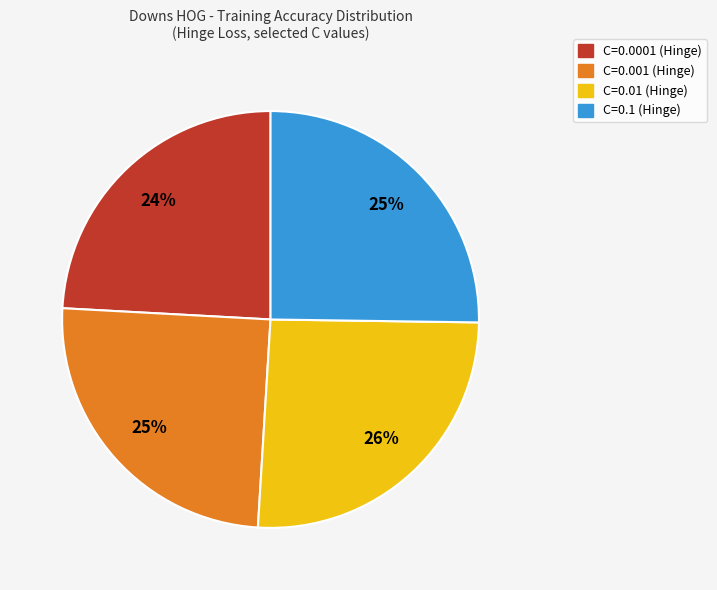

How many slices are in this pie chart?

4